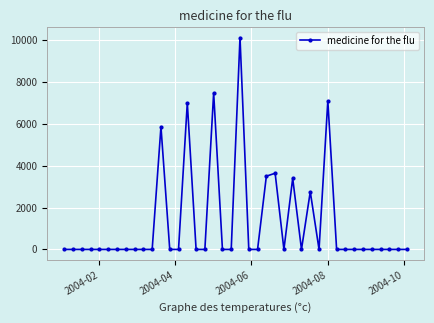

Reading left to right, list all the values displayed in this chart.

0.0	0.0	0.0	0.0	0.0	0.0	0.0	0.0	0.0	0.0	0.0	5859.3	0.0	0.0	6996.7	0.0	0.0	7473.2	0.0	0.0	10114.8	0.0	0.0	3496.5	3637.0	0.0	3395.3	0.0	2755.9	0.0	7097.0	0.0	0.0	0.0	0.0	0.0	0.0	0.0	0.0	0.0